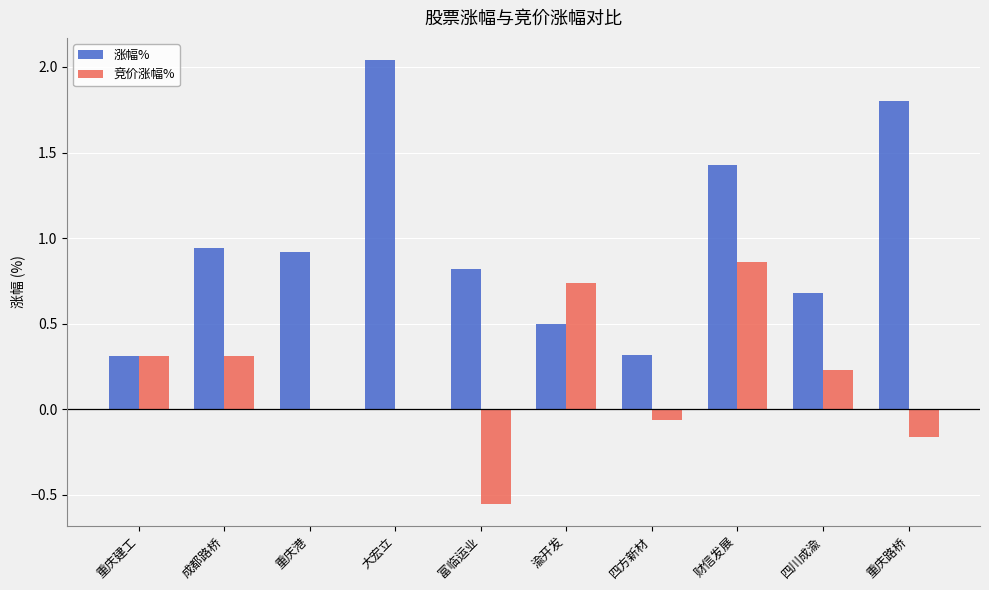

What is the average value of the 涨幅% series?

1.0